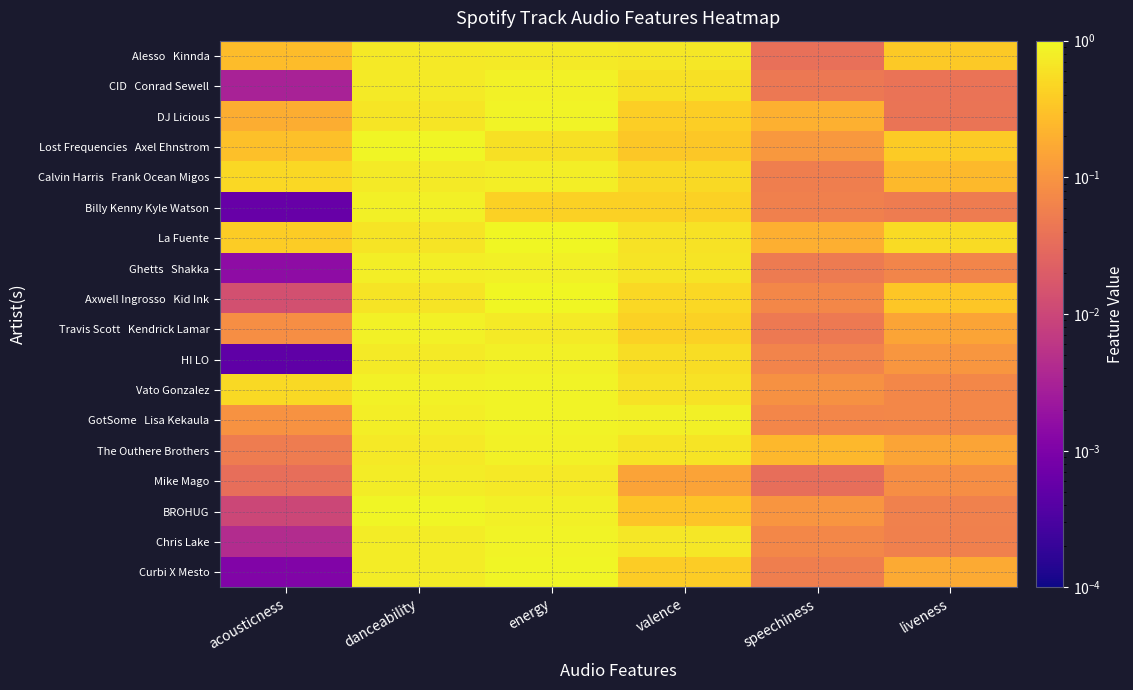

What is the total value across all series at valence?

9.3